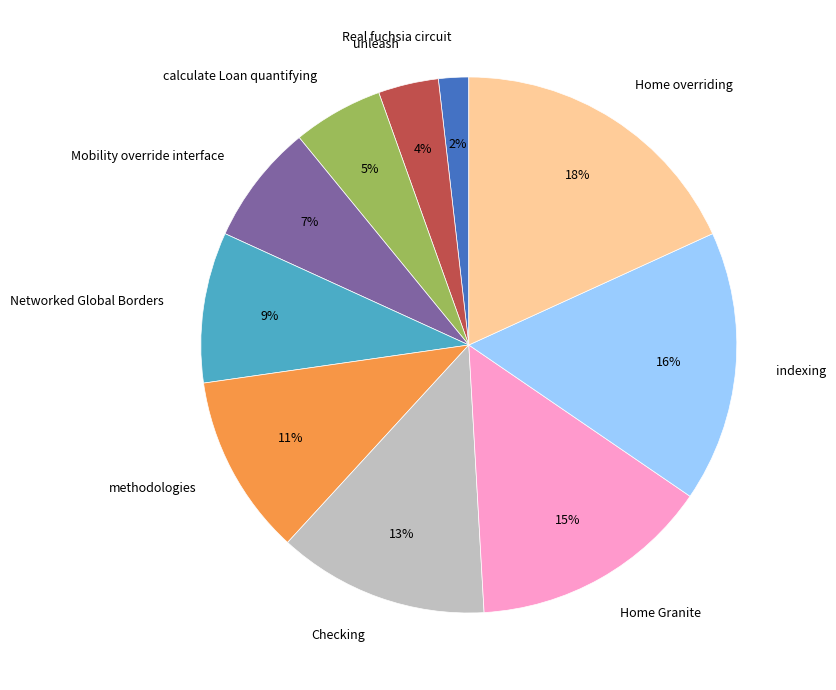

Is it true that Home Granite is 15% of the pie?

True